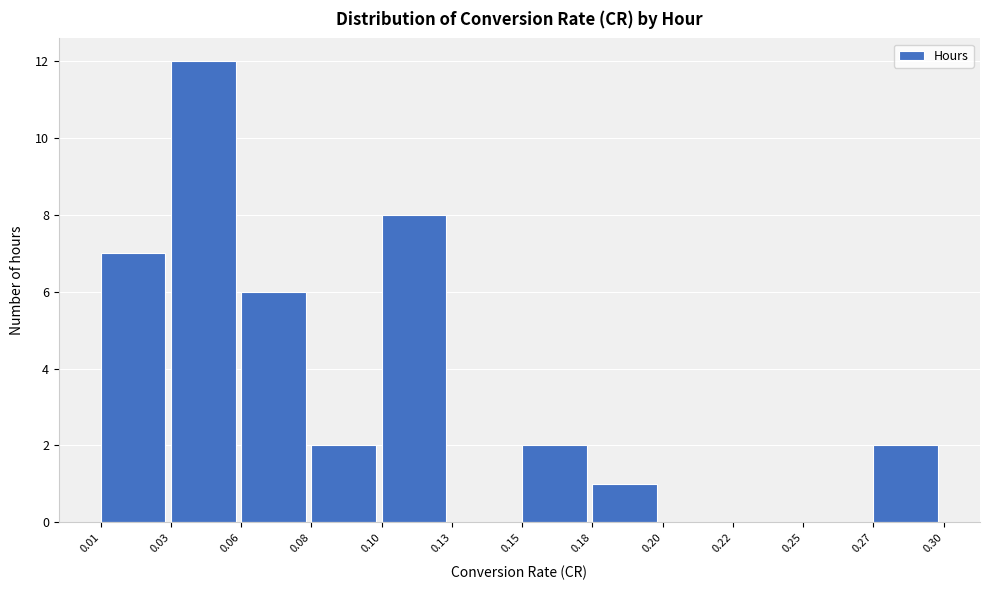

Reading right to left, list all the values displayed in this chart.

0.27=2	0.25=0	0.22=0	0.20=0	0.18=1	0.15=2	0.13=0	0.10=8	0.08=2	0.06=6	0.03=12	0.01=7